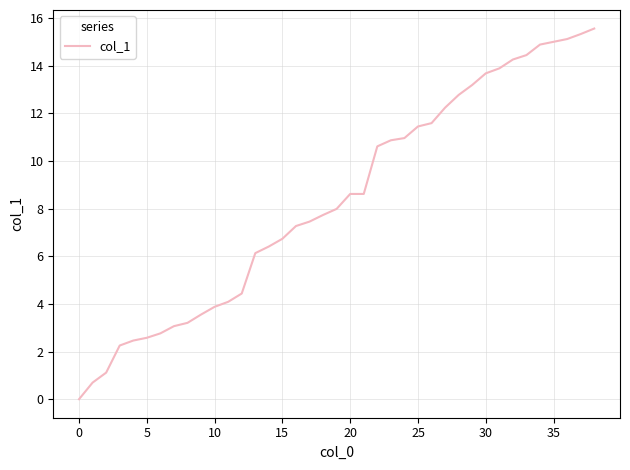

What is the difference between the maximum and minimum values?

15.6